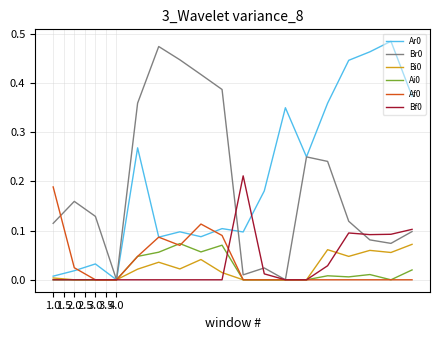

How many lines are shown in the chart?

6